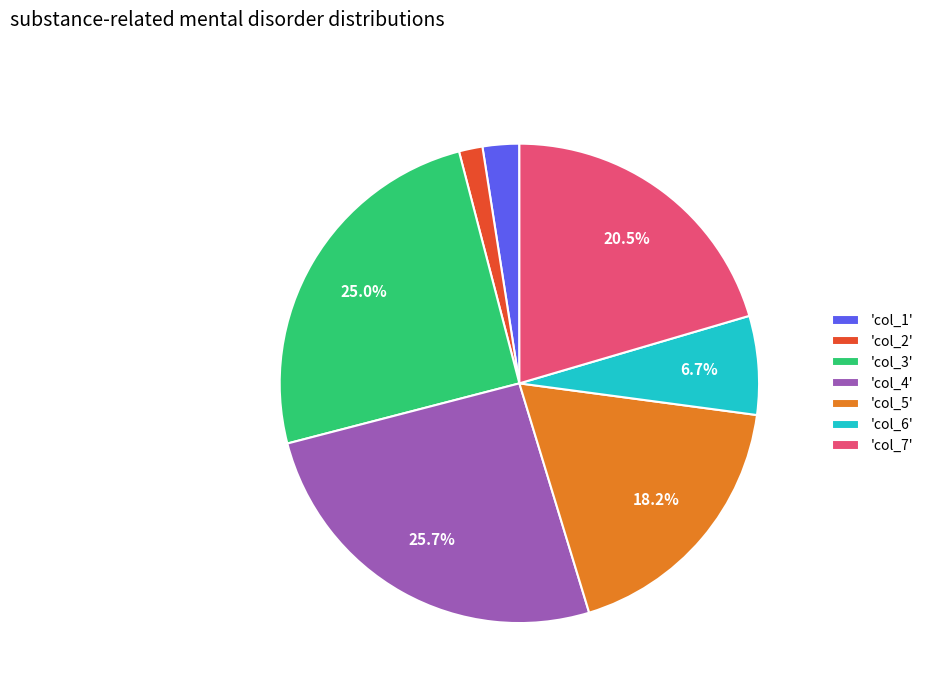

Which slice is the largest?

'col_4'